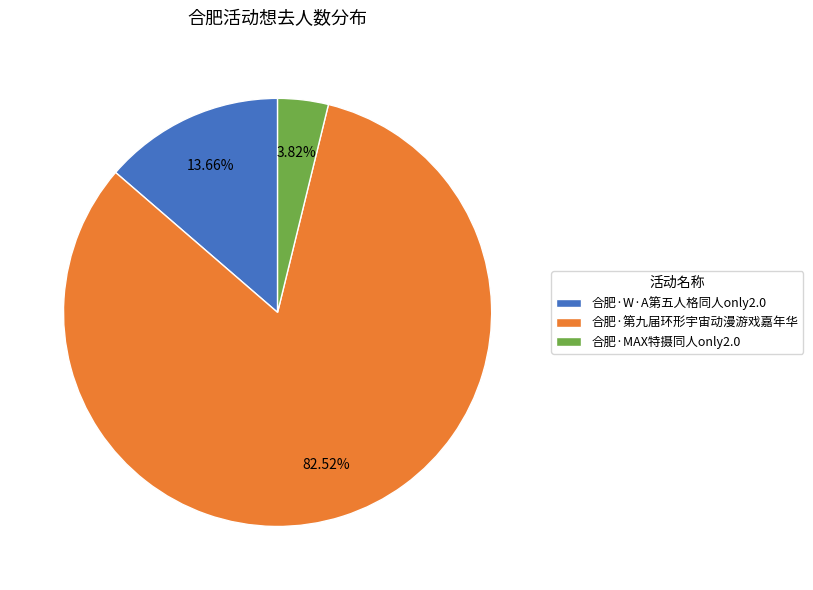

Rank the categories by value from lowest to highest.

合肥·MAX特摄同人only2.0, 合肥·W·A第五人格同人only2.0, 合肥·第九届环形宇宙动漫游戏嘉年华